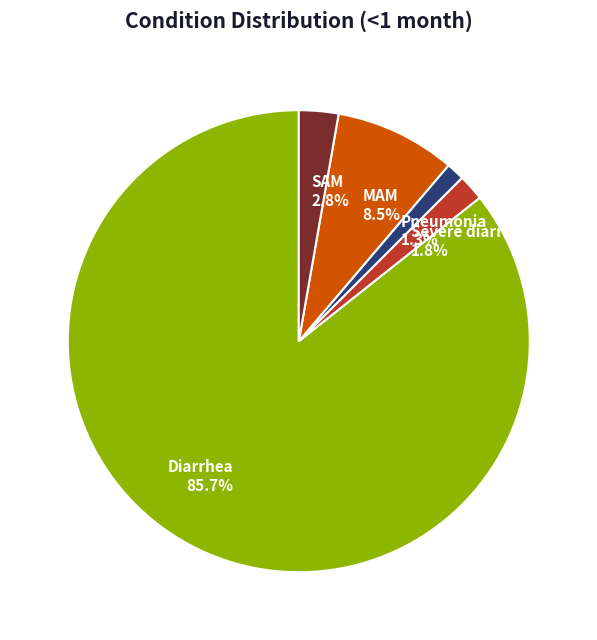

Is there any slice that represents more than half of the pie?

Yes